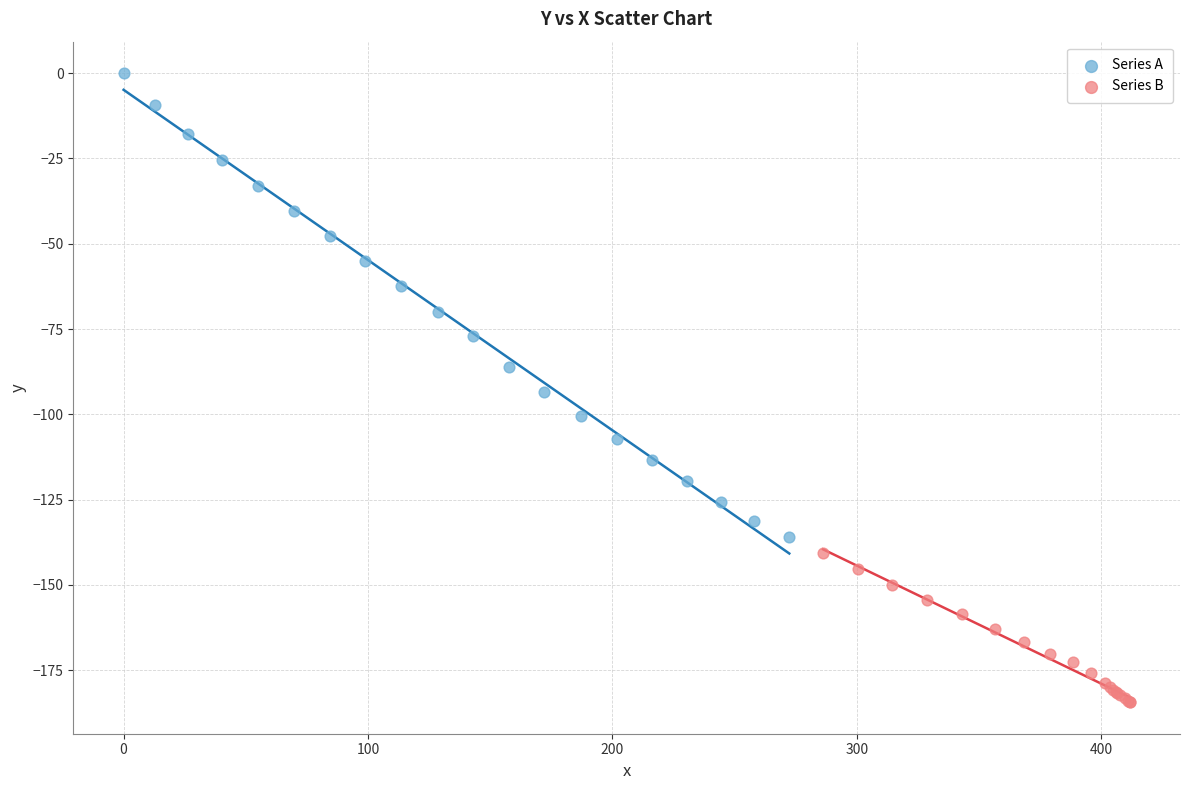

Which series has the widest spread of Y values?

Series A